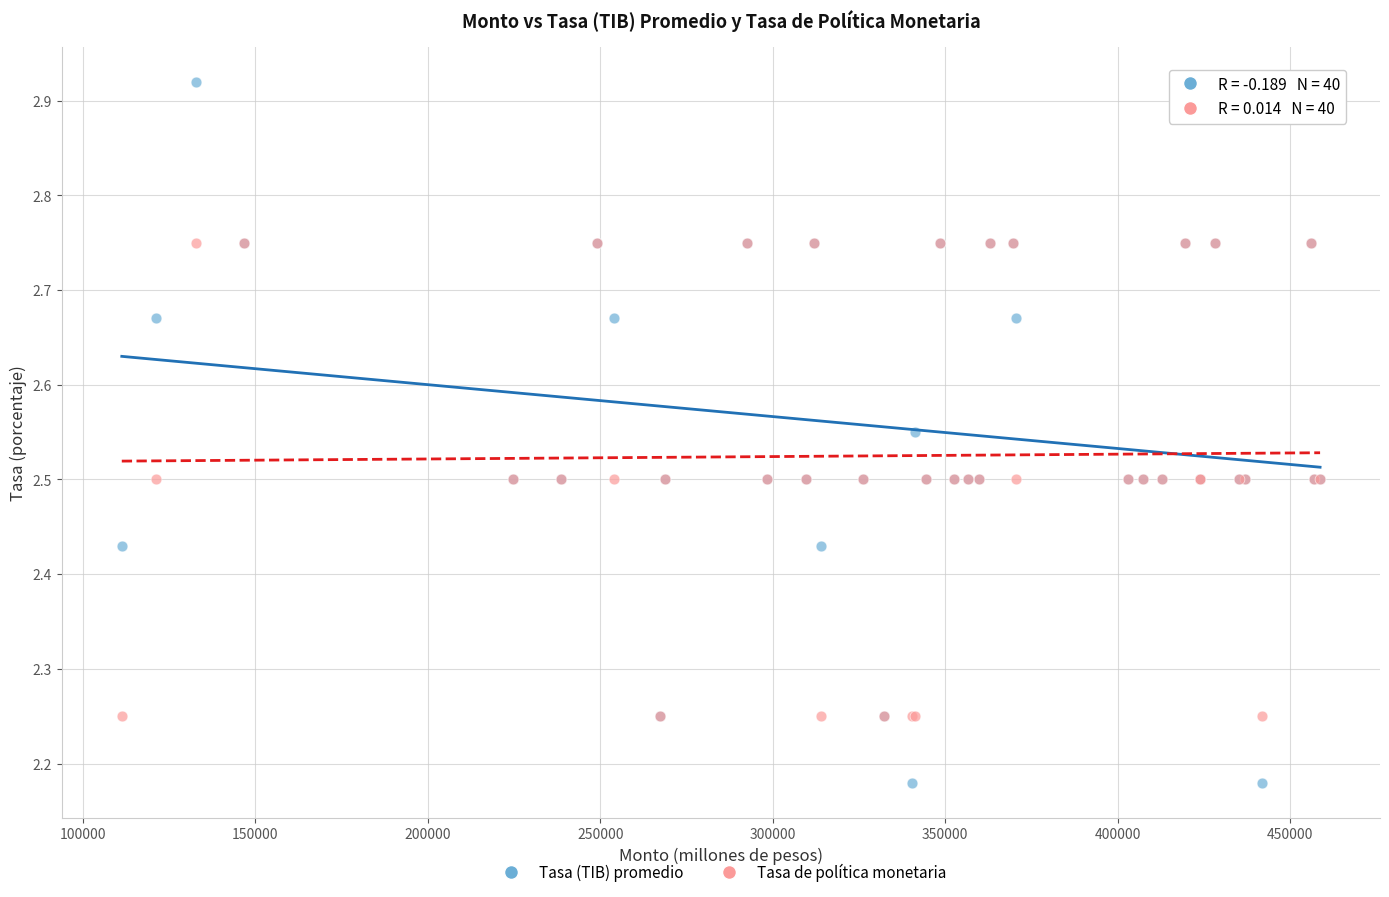

What are all the series names shown in the legend?

Tasa (TIB) promedio, Tasa de política monetaria